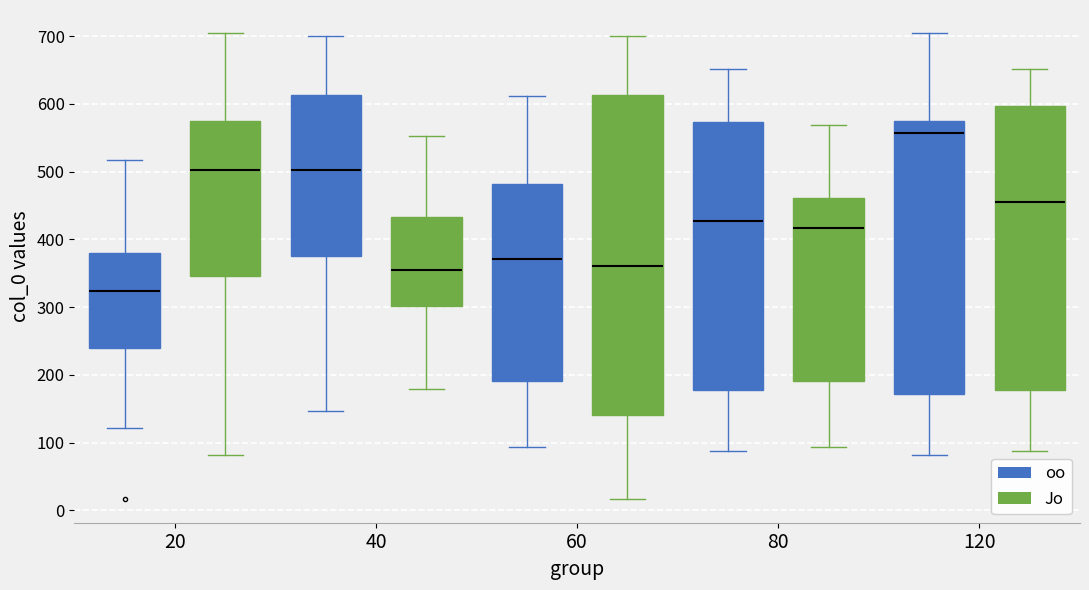

Where is the upper edge of the box for 40 (oo) on the y-axis? The values are not printed on the chart, so give them approximately, as read against the axis.

610